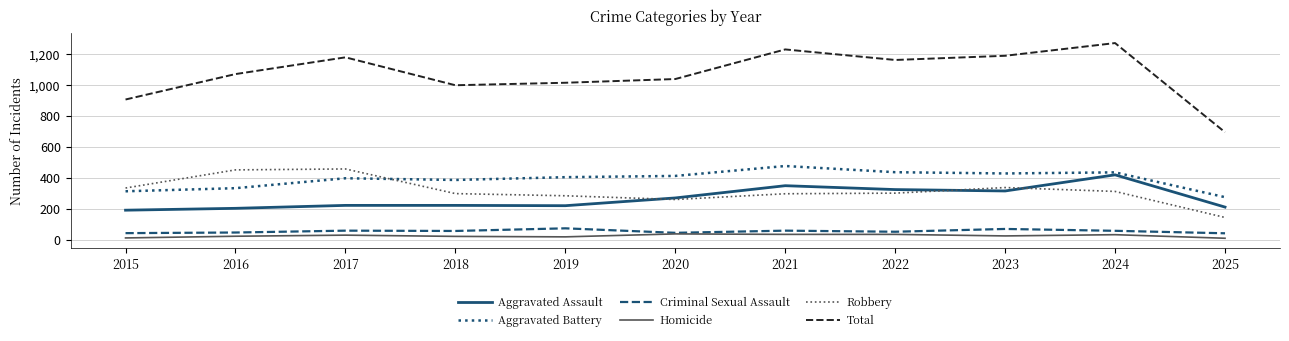

True or false: Criminal Sexual Assault has more than 1 points higher than both neighbors.

True